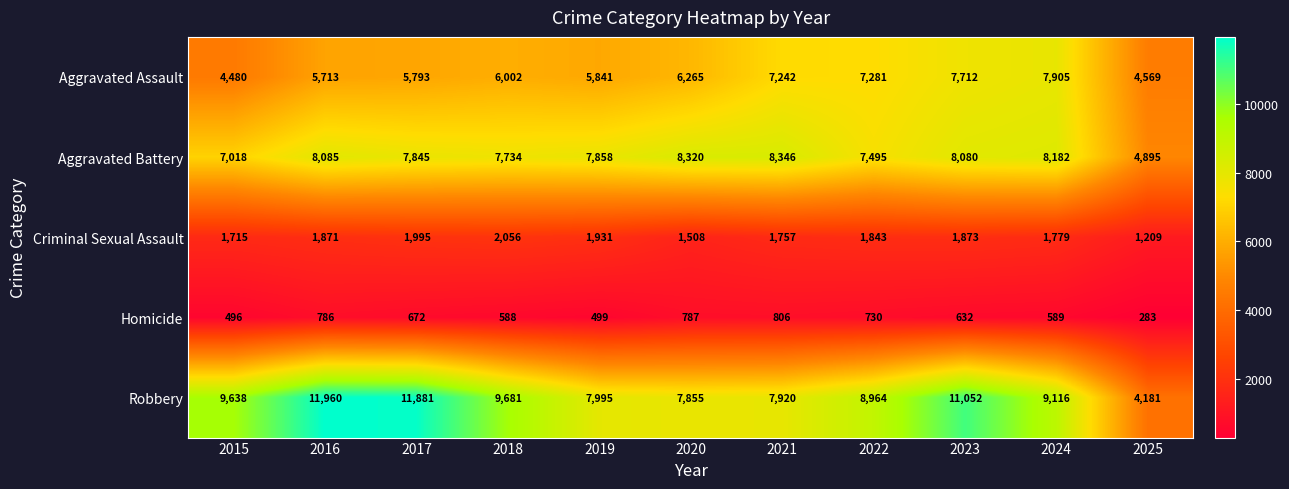

What is the difference between the highest and lowest values at 2021?

7540